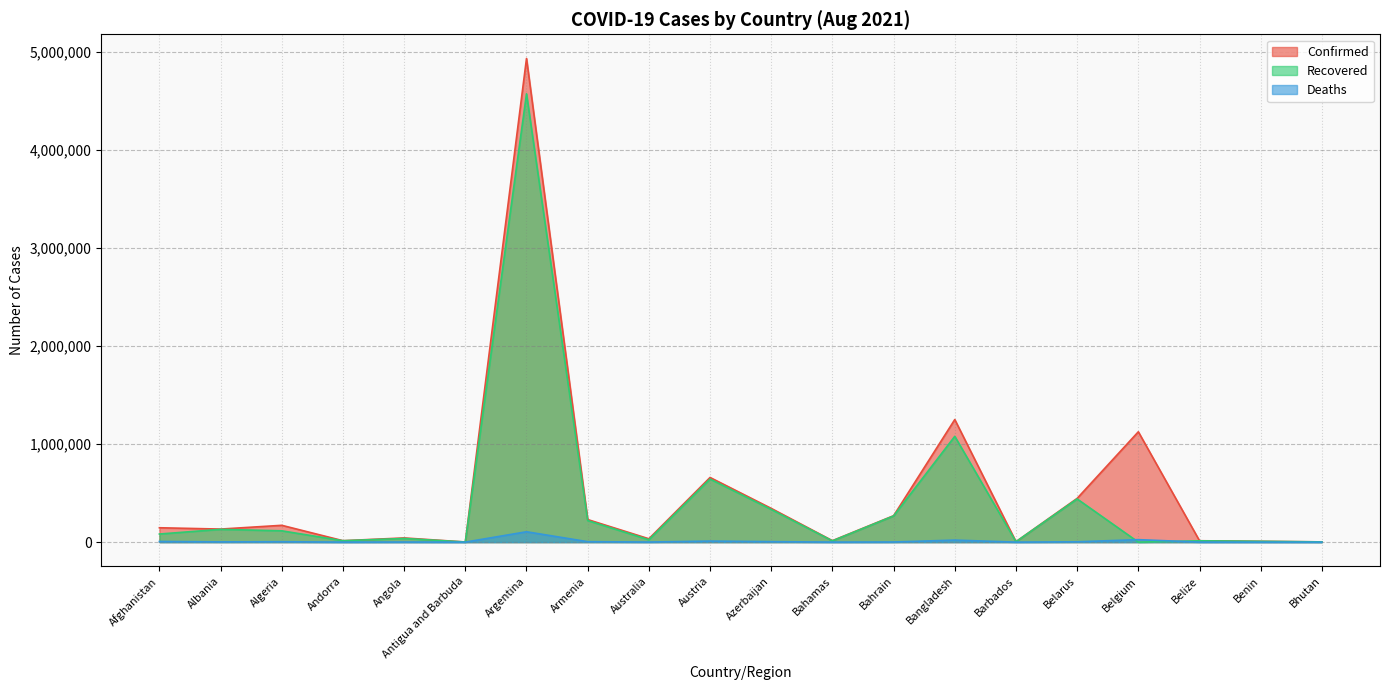

Which series has the widest spread of values?

Confirmed